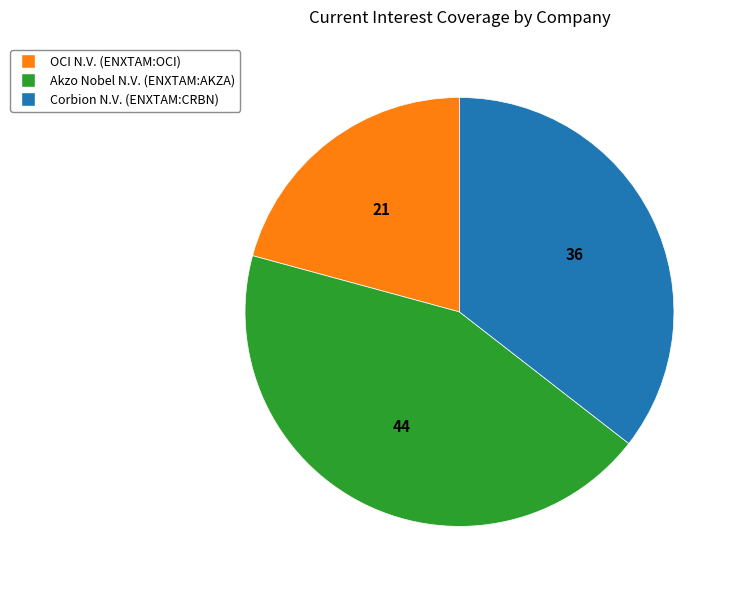

How many slices are in this pie chart?

3